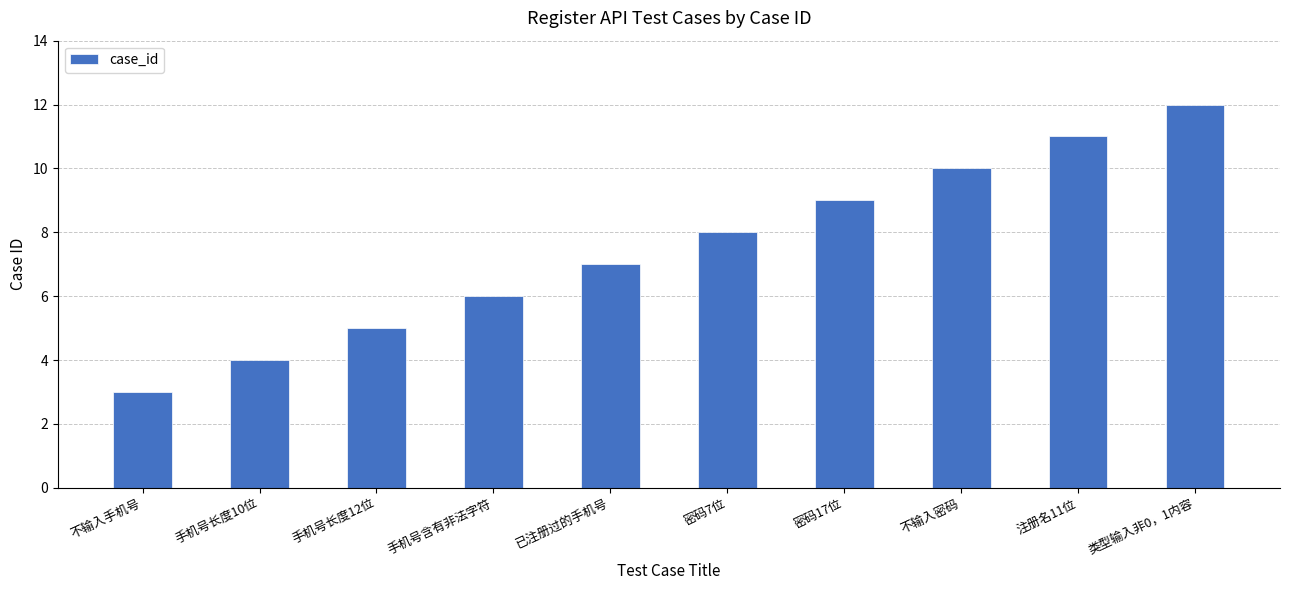

List the labels in order of value, smallest first.

不输入手机号, 手机号长度10位, 手机号长度12位, 手机号含有非法字符, 已注册过的手机号, 密码7位, 密码17位, 不输入密码, 注册名11位, 类型输入非0，1内容